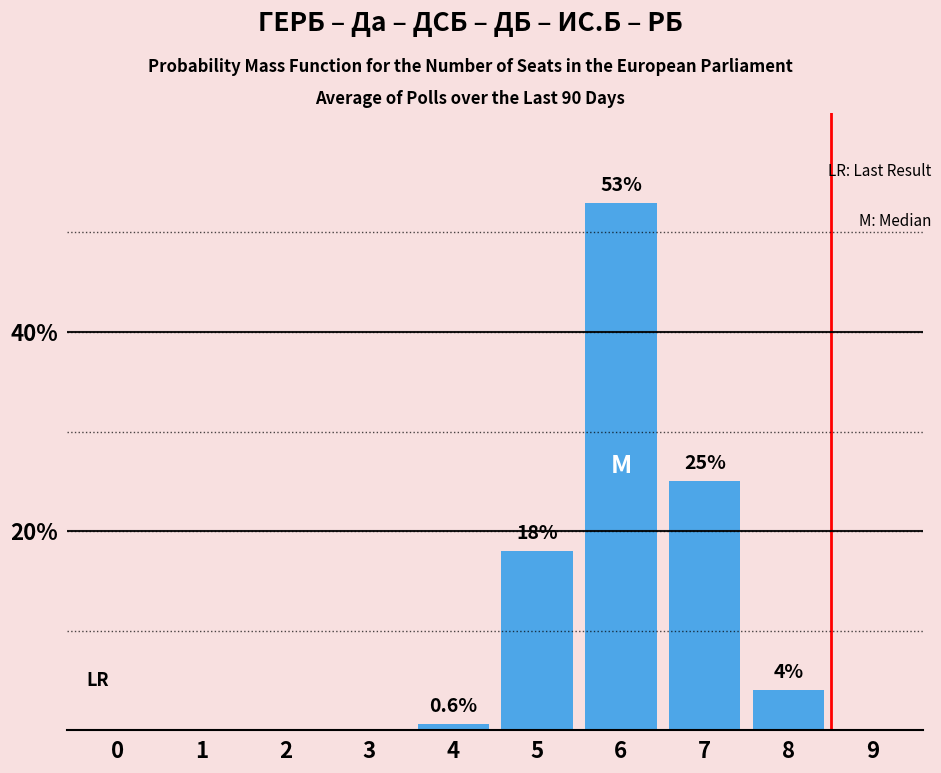

Reading left to right, transcribe all the data shown in this chart.

0=0.0	1=0.0	2=0.0	3=0.0	4=0.6	5=18.0	6=53.0	7=25.0	8=4.0	9=0.0